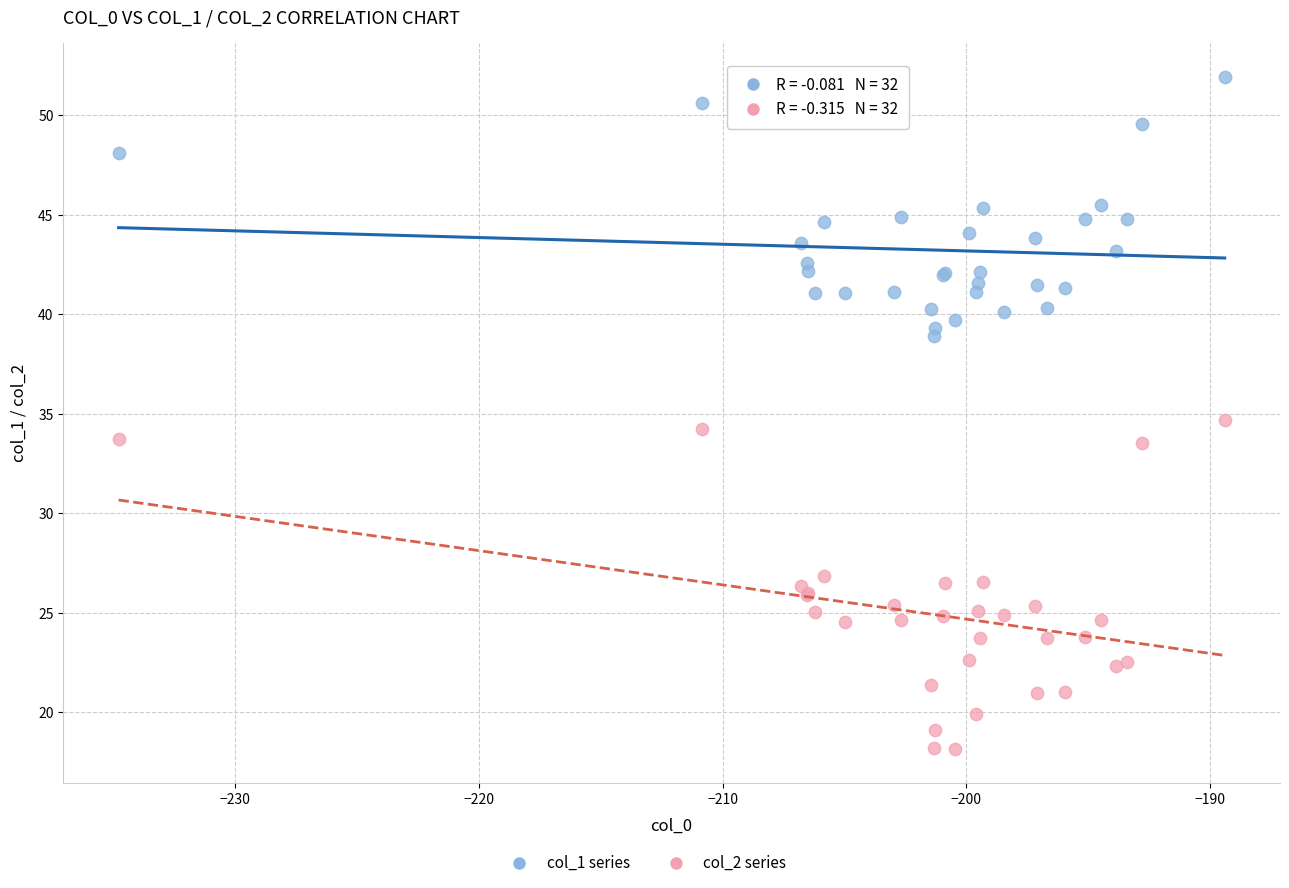

Which series reaches the minimum Y coordinate?

col_2 series